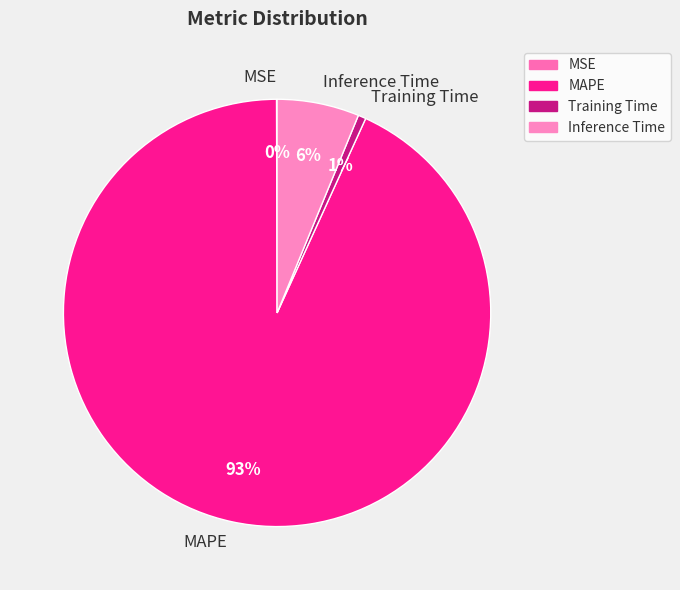

Is it true that Training Time is 11% of the pie?

False